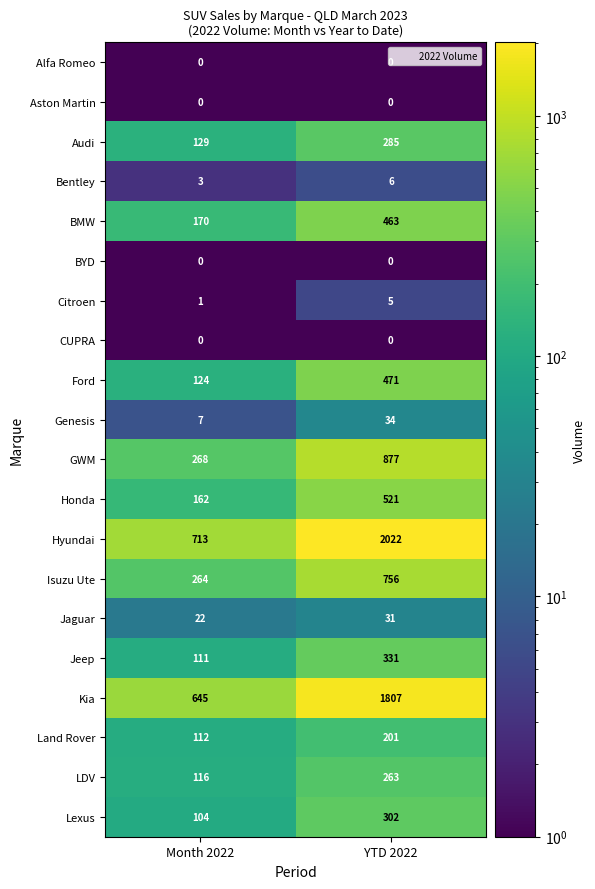

Which series changed the most between Month 2022 and YTD 2022?

Hyundai